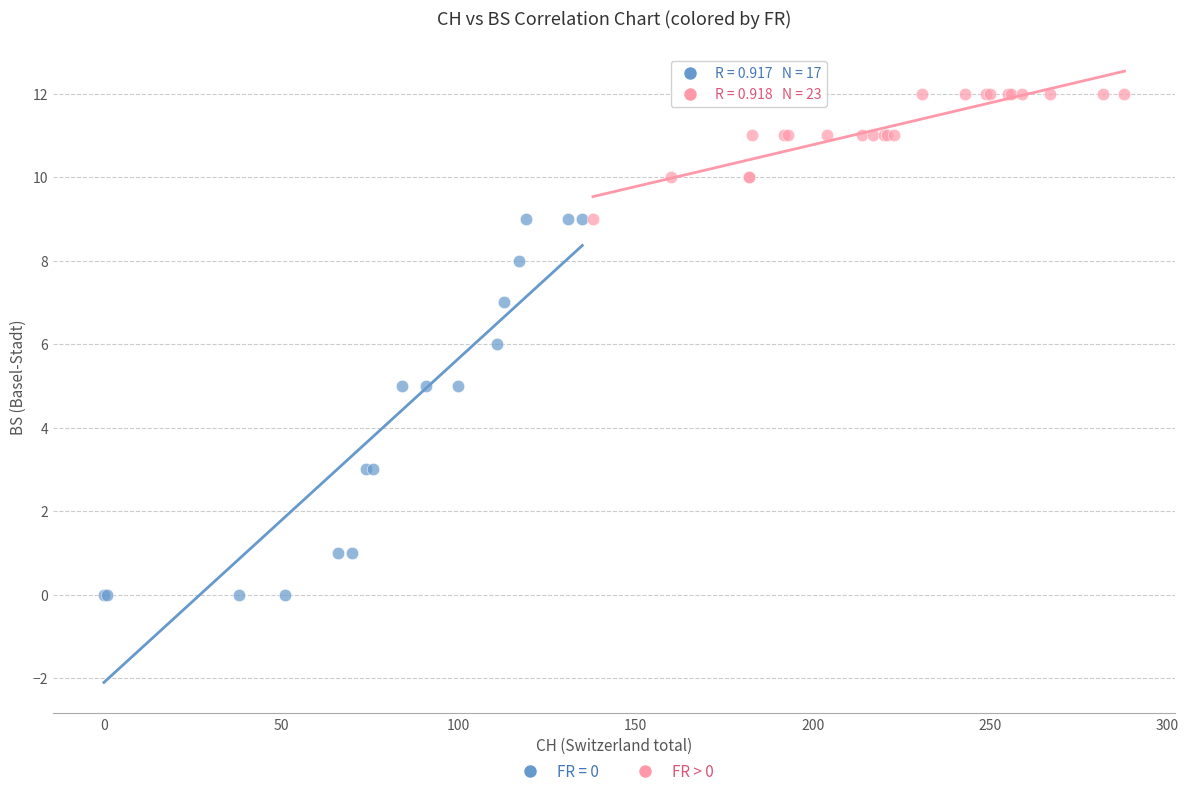

Which series contains the lowest Y value?

FR = 0